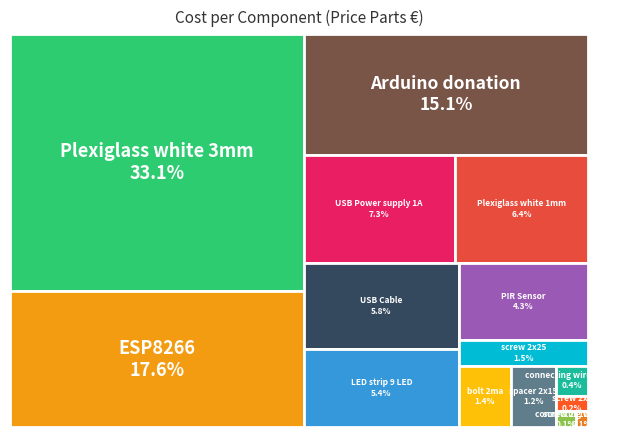

To the nearest percent, what is the combined percentage of Plexiglass white 1mm and PIR Sensor?

11%